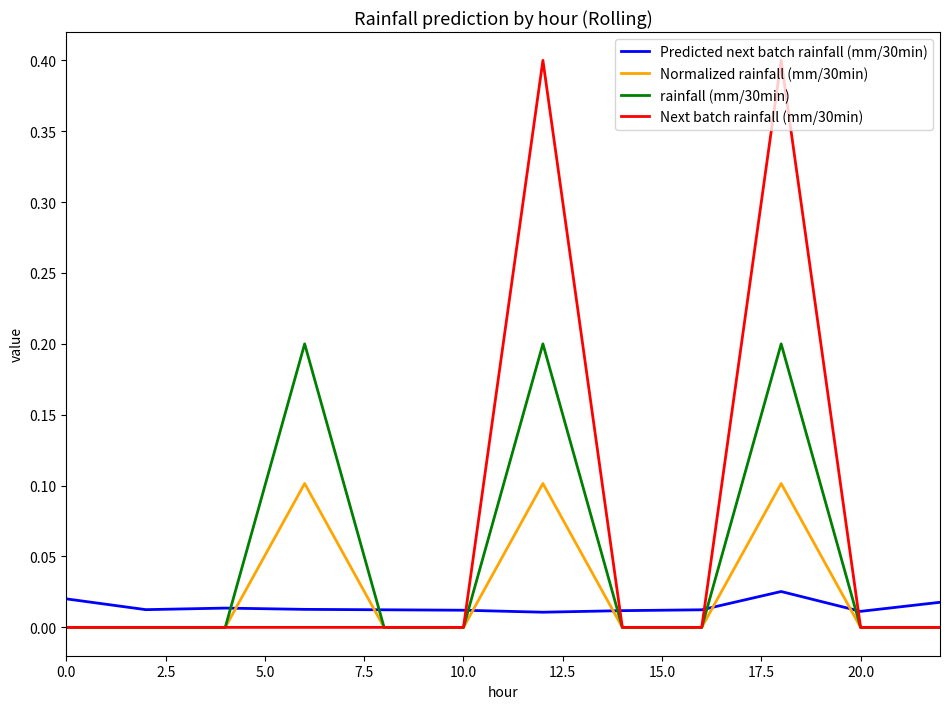

Which series has the largest range (max minus min)?

Next batch rainfall (mm/30min)